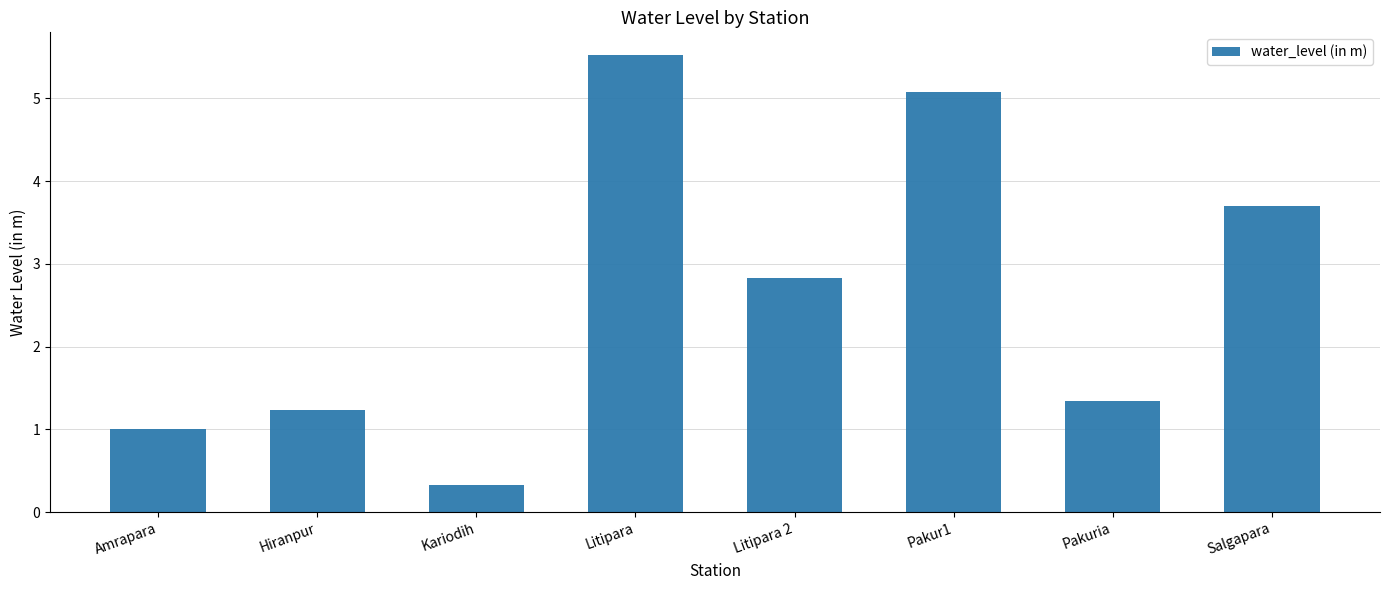

The value at Hiranpur is 1.2. True or false?

True